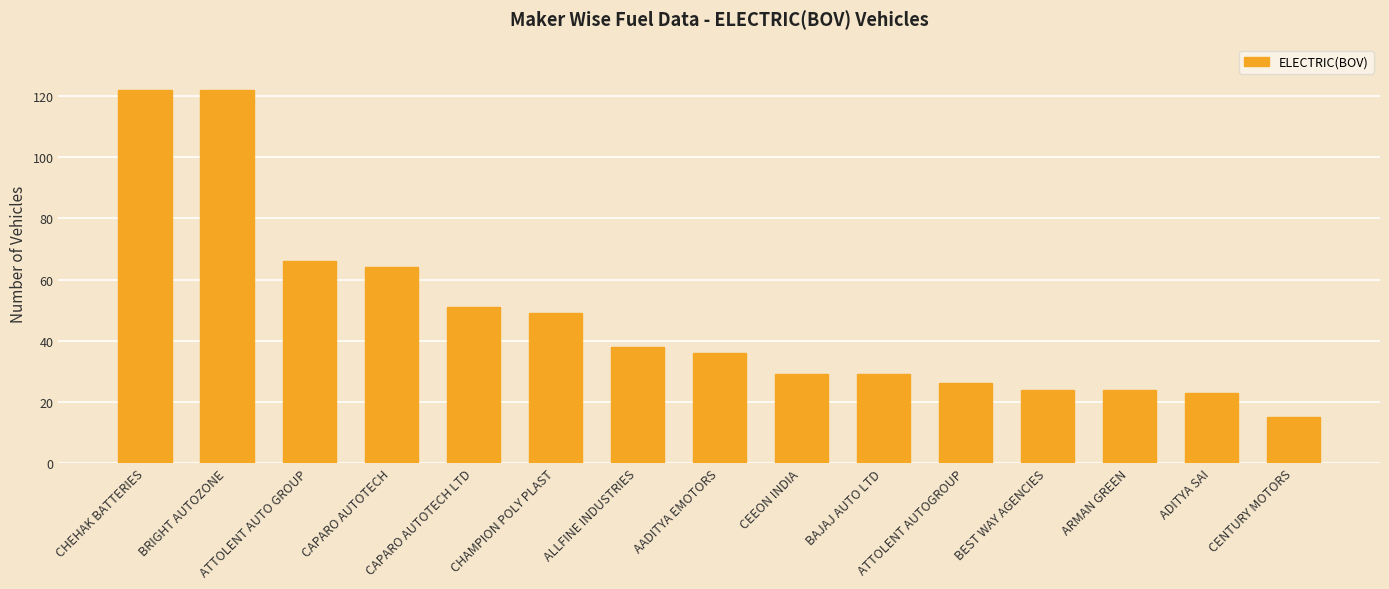

How many bars are there in total?

15